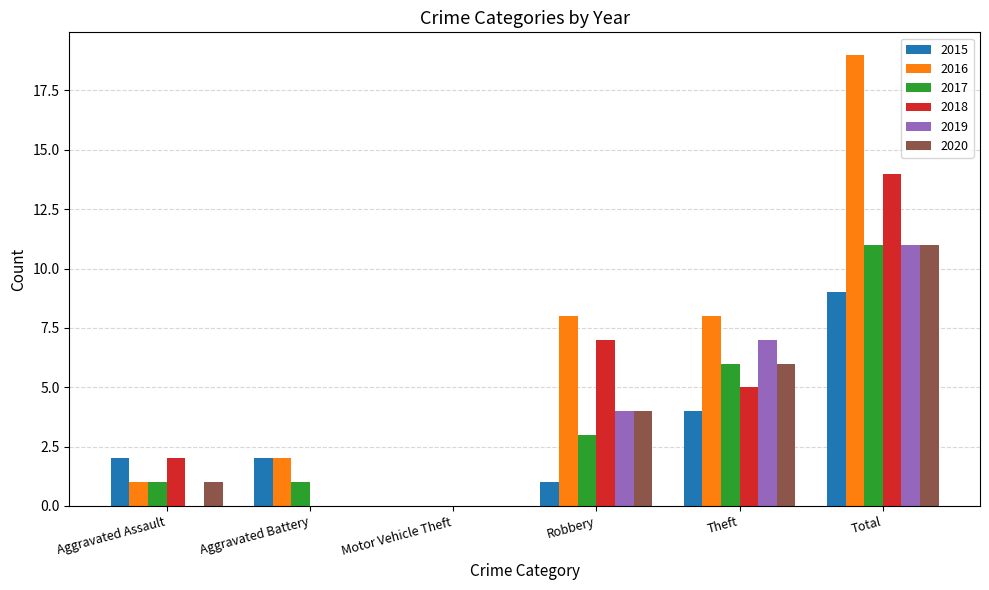

What is the greatest value displayed?

19